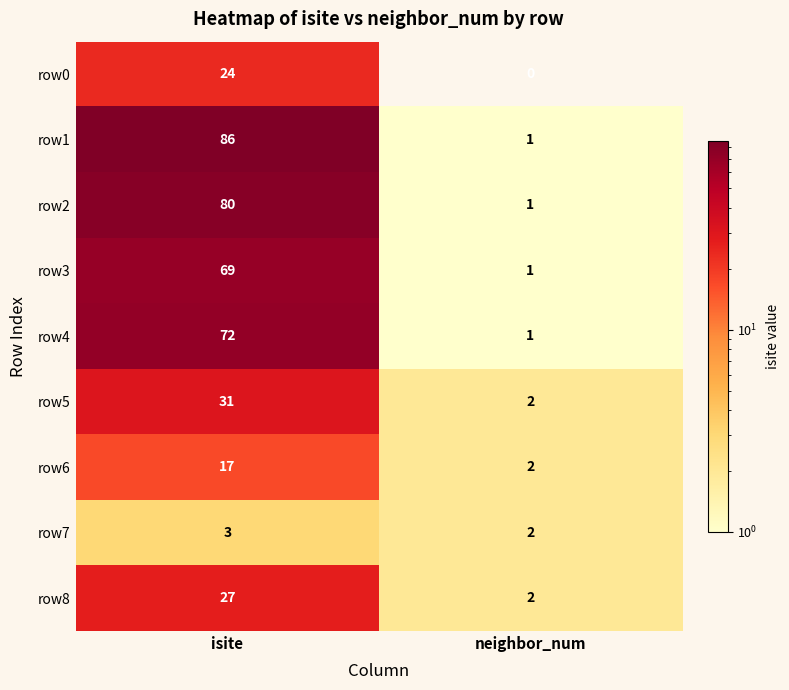

Between isite and neighbor_num, which series saw the biggest shift?

row1